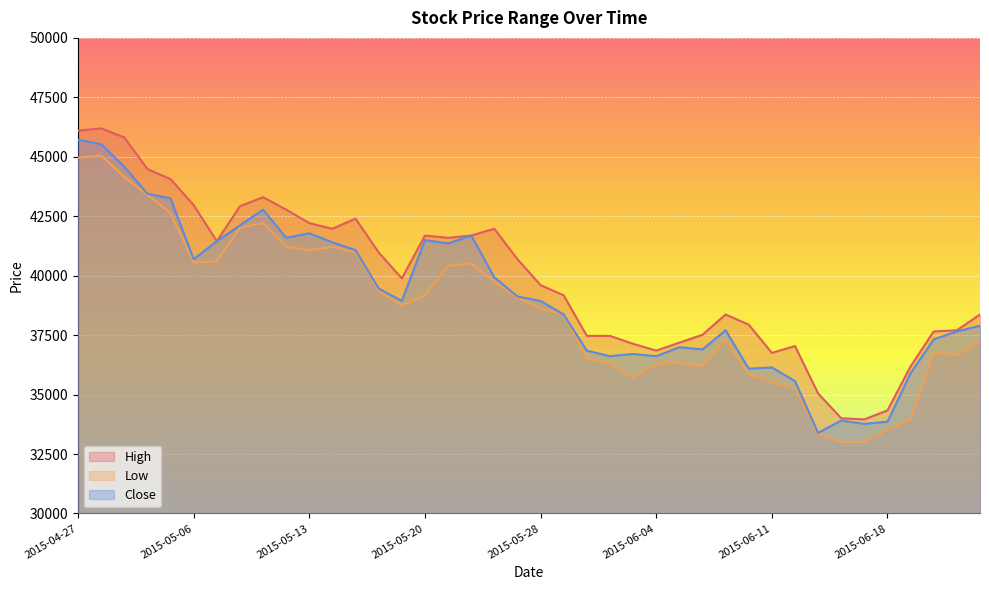

Where is the first local maximum for Low?

2015-04-28